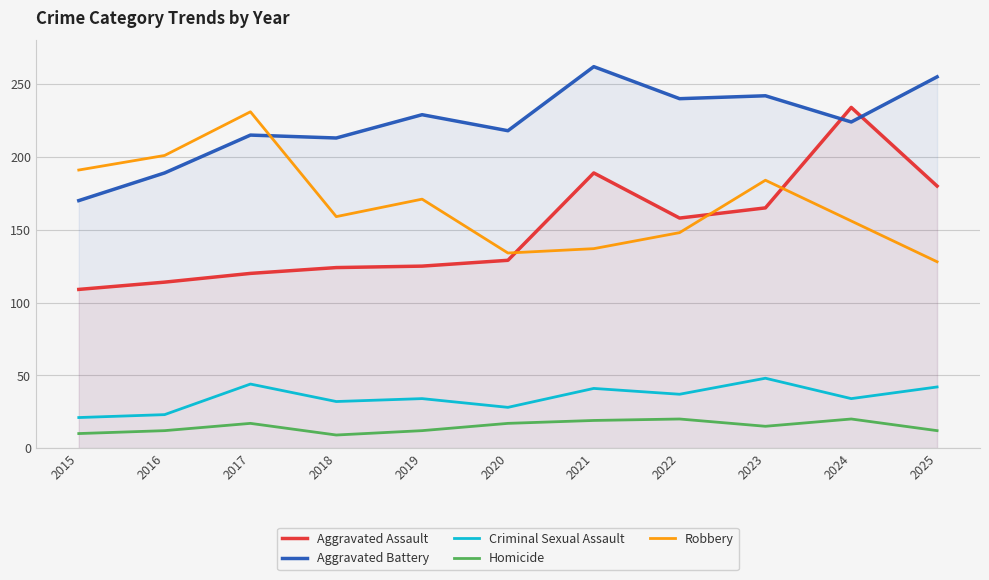

What is the difference between the Homicide values at 2021 and 2025?

7